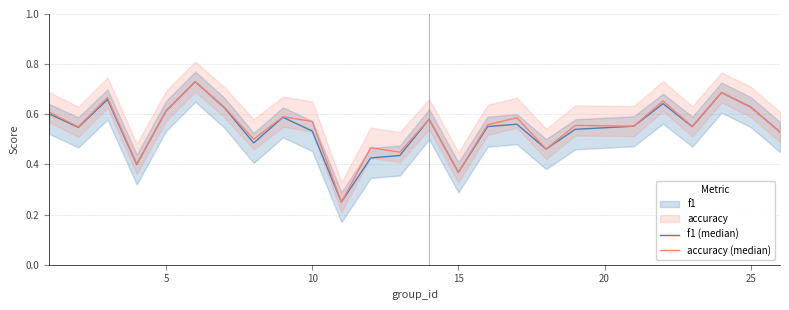

Rank the series by their maximum value, from lowest to highest.

f1 (median), accuracy (median)